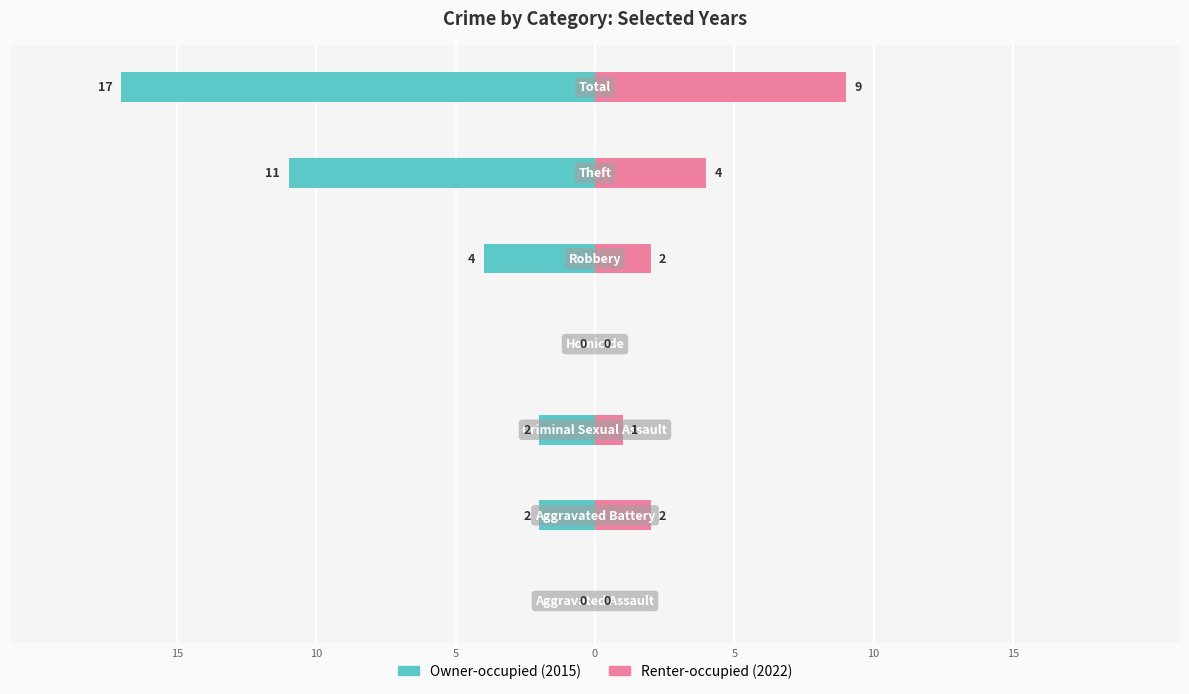

Does the chart contain stacked bars?

No